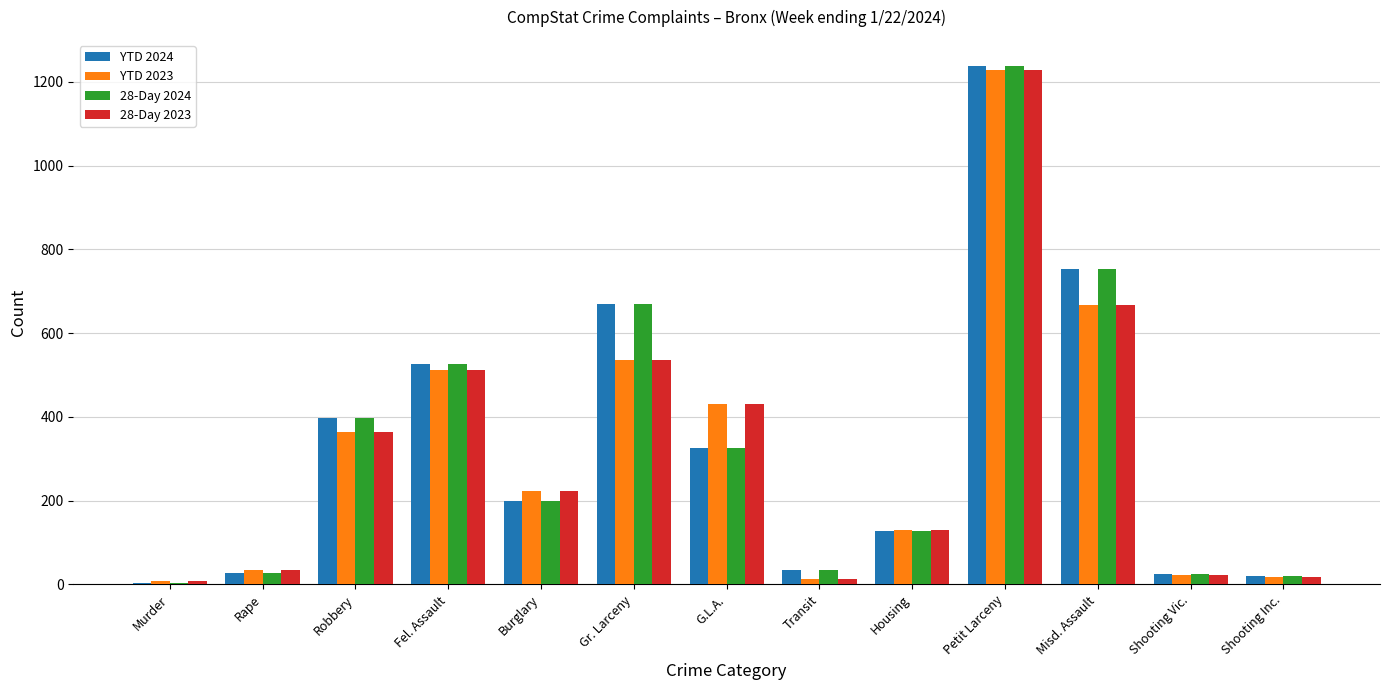

Is it true that YTD 2024 equals 1911 at Petit Larceny?

False